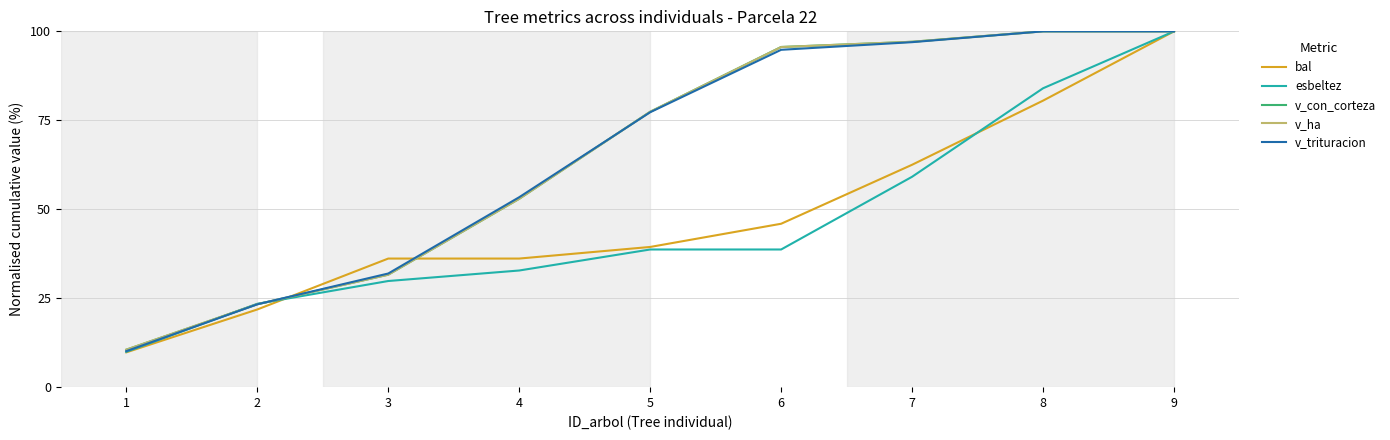

Reading left to right, transcribe all the data shown in this chart.

bal: 9.8	21.8	36.1	36.1	39.4	45.9	62.5	80.5	100.0
esbeltez: 9.9	23.4	29.8	32.8	38.7	38.7	59.1	84.0	100.0
v_con_corteza: 10.5	23.3	31.6	52.9	77.4	95.6	97.1	100.0	100.0
v_ha: 10.5	23.3	31.6	52.9	77.4	95.6	97.1	100.0	100.0
v_trituracion: 10.1	23.3	31.9	53.4	77.3	94.8	97.0	100.0	100.0